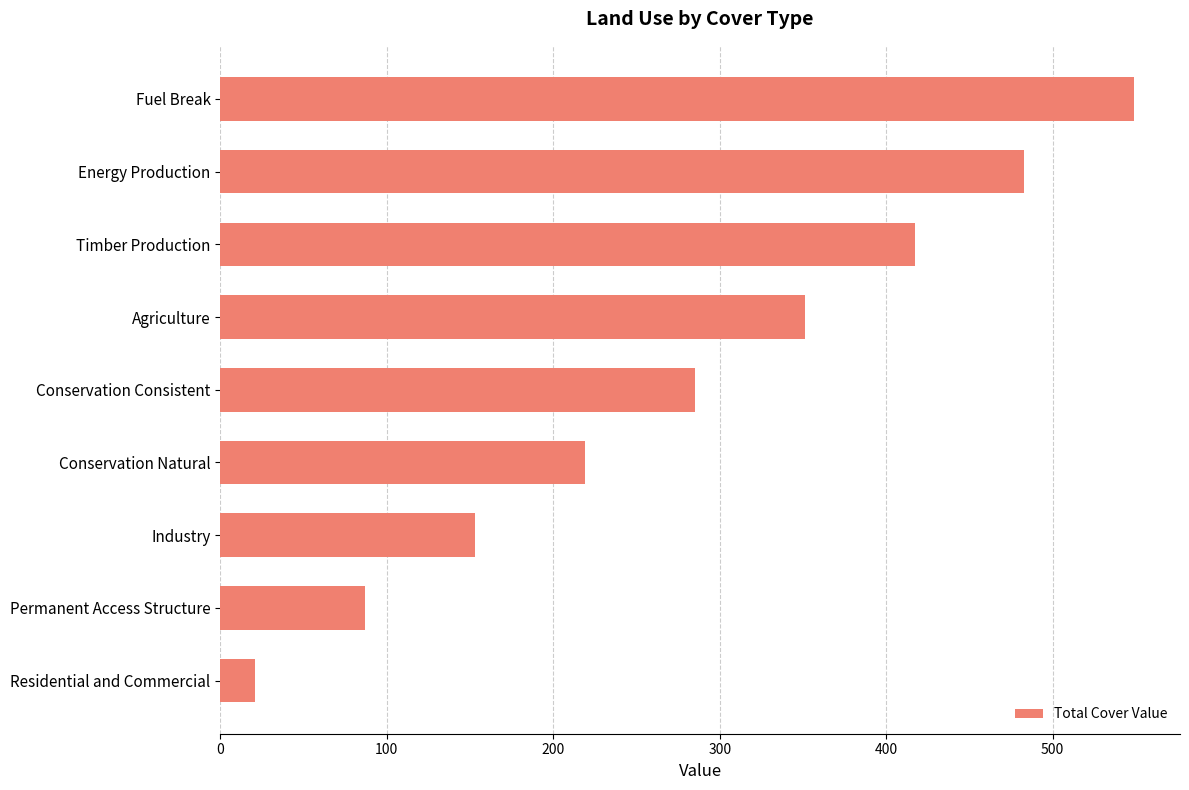

What is the difference between the maximum and minimum values?

528